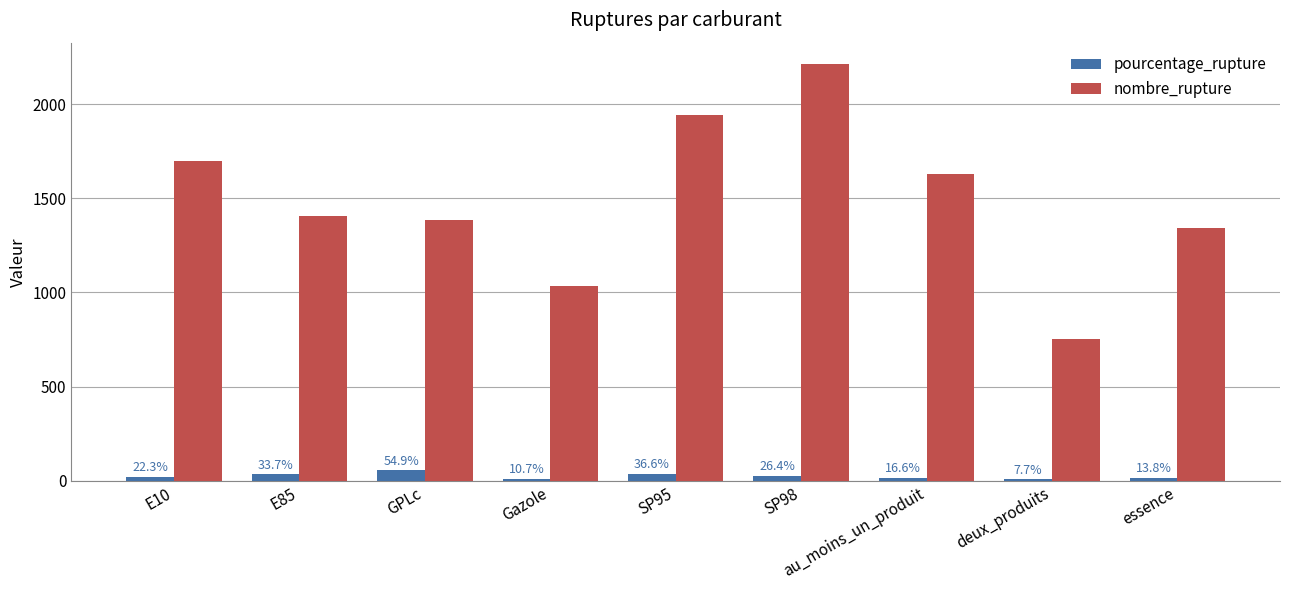

Are the bars grouped side by side (vs. stacked)?

Yes